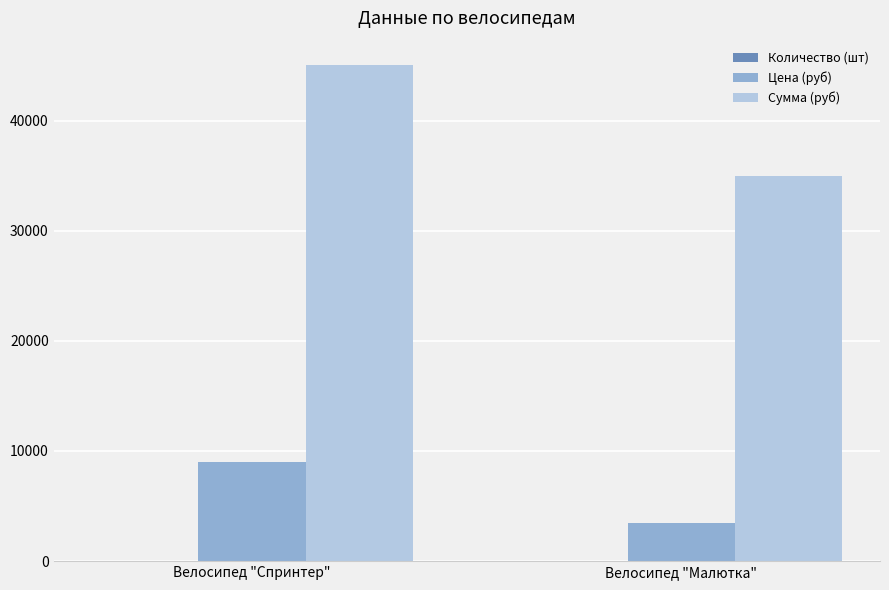

How many Сумма (руб) values are between 35000 and 45000?

2